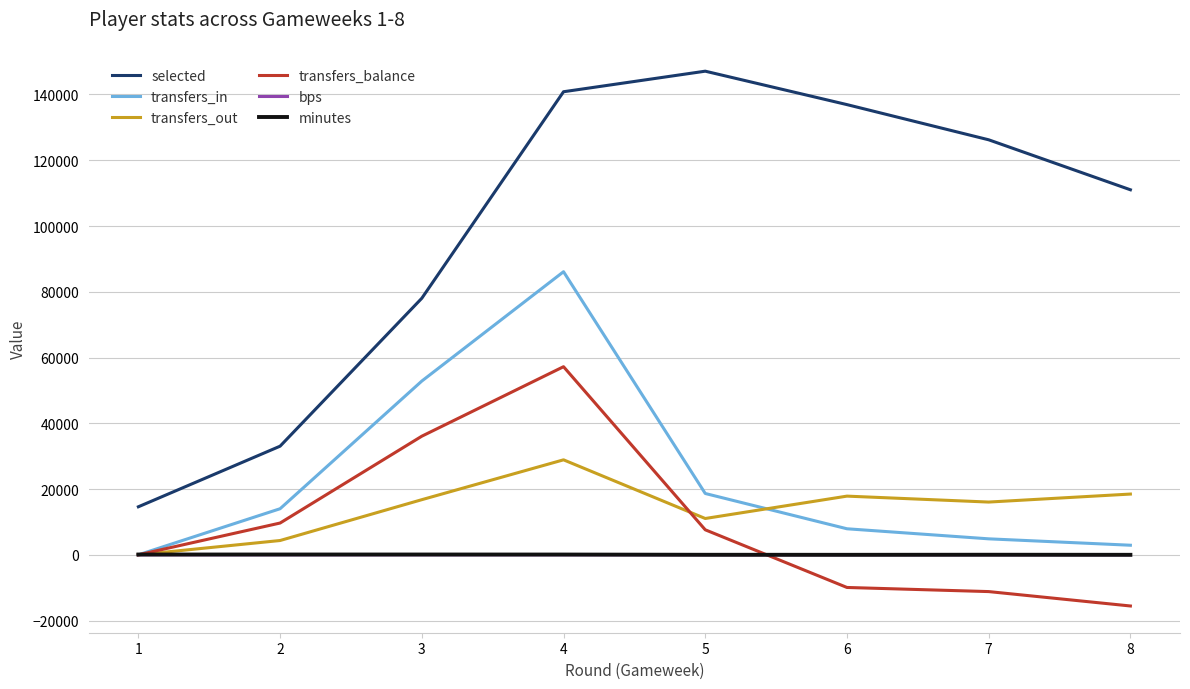

At which category is the sum across all series the highest?

4